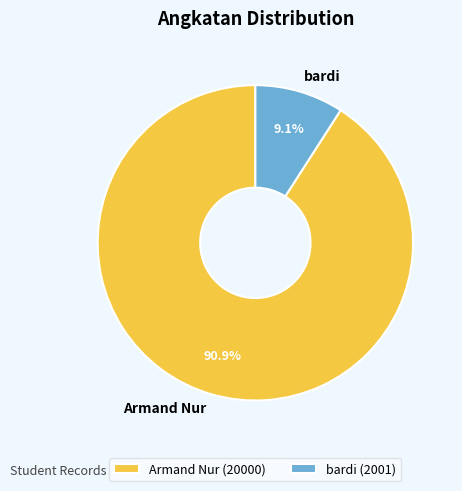

Which category accounts for the majority?

Armand Nur